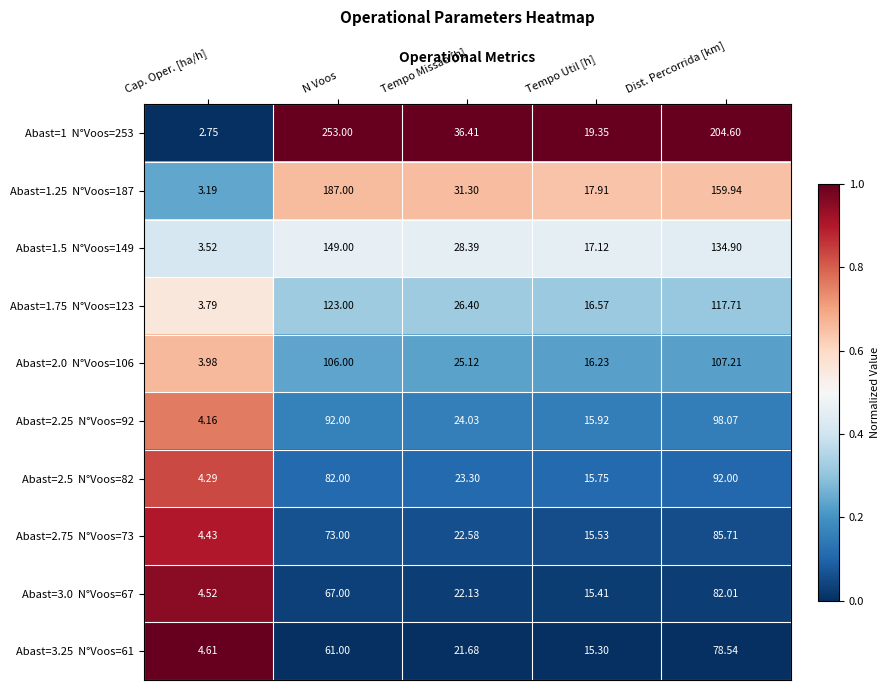

Which label corresponds to the largest value in the chart?

N Voos